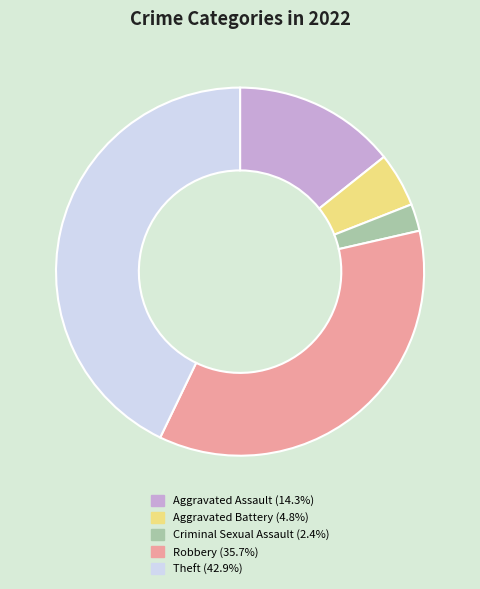

How many slices are in this pie chart?

5